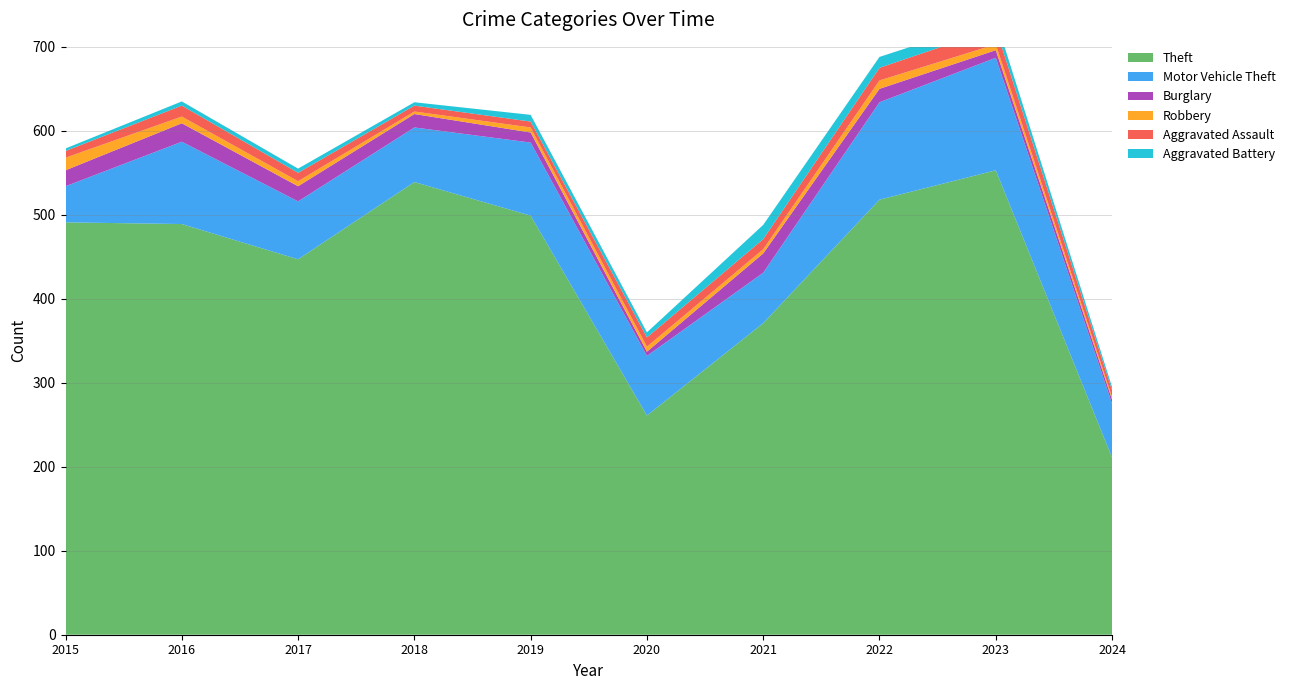

Reading left to right, extract all data points from this chart.

Theft: 2015=491	2016=489	2017=447	2018=539	2019=499	2020=261	2021=371	2022=518	2023=553	2024=211
Motor Vehicle Theft: 2015=43	2016=98	2017=69	2018=65	2019=87	2020=71	2021=60	2022=116	2023=134	2024=64
Burglary: 2015=19	2016=22	2017=18	2018=16	2019=12	2020=5	2021=23	2022=16	2023=9	2024=5
Robbery: 2015=15	2016=8	2017=6	2018=3	2019=6	2020=6	2021=5	2022=10	2023=7	2024=3
Aggravated Assault: 2015=8	2016=13	2017=10	2018=7	2019=7	2020=11	2021=12	2022=15	2023=19	2024=8
Aggravated Battery: 2015=3	2016=5	2017=5	2018=4	2019=8	2020=6	2021=17	2022=13	2023=11	2024=4